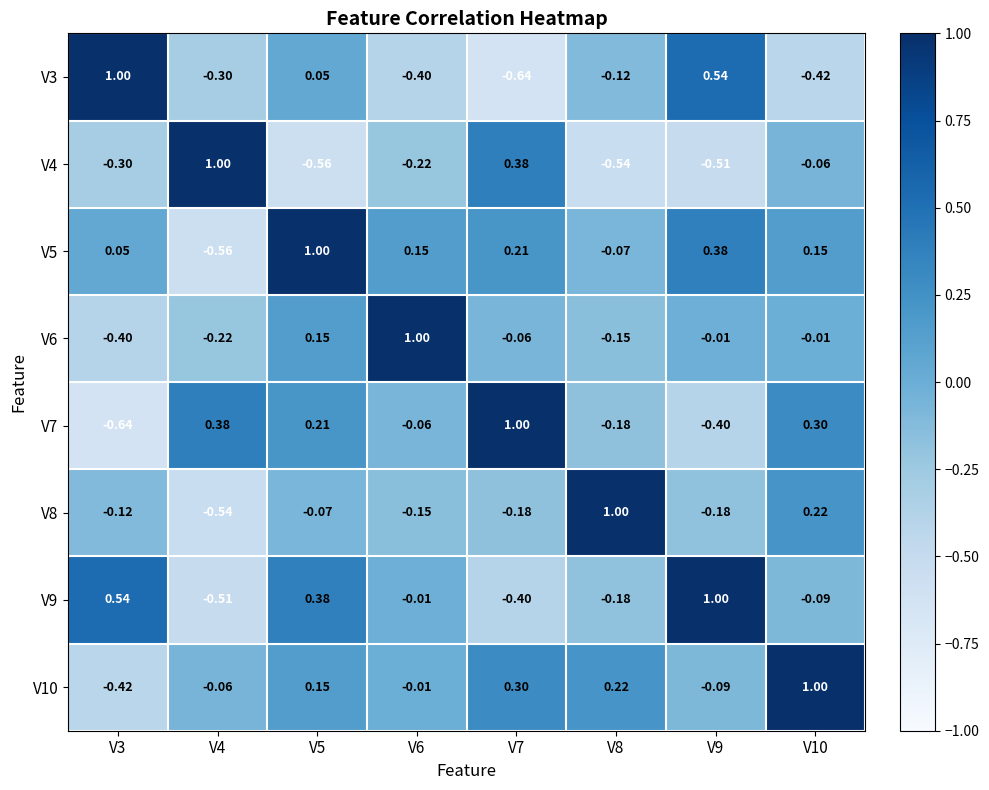

Count the number of categories in the chart.

8